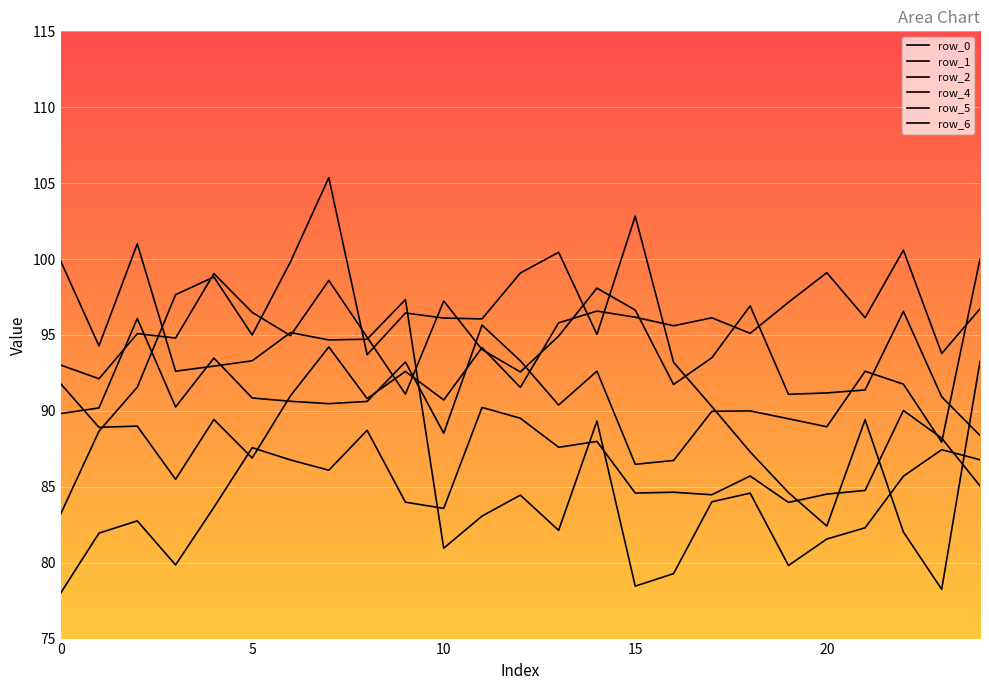

How many interior local valleys does the row_2 series have?

7